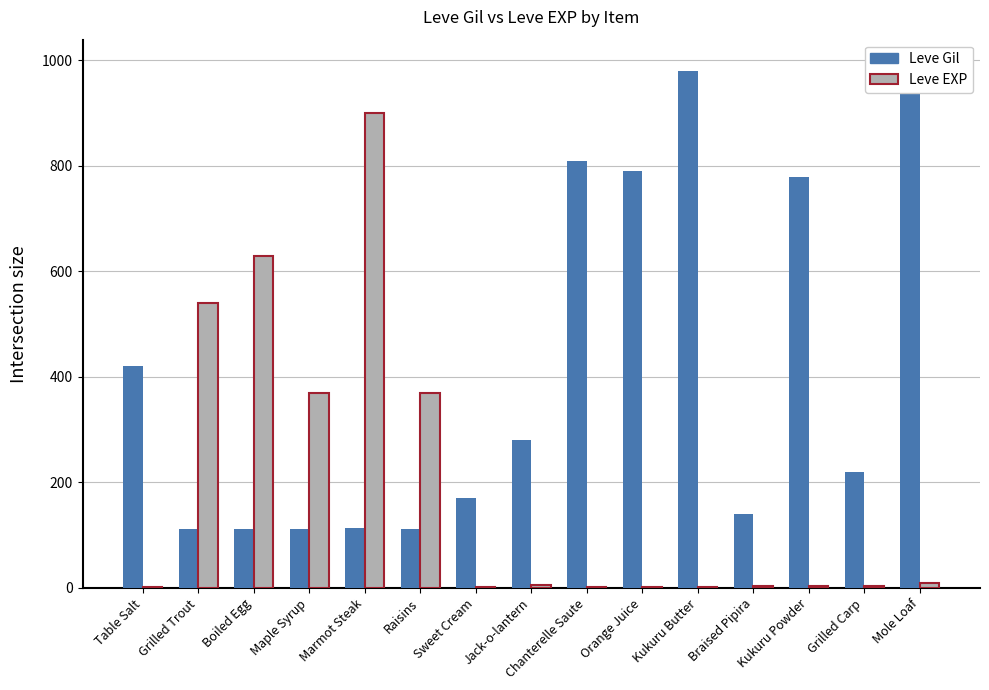

What position from the left is Chanterelle Saute?

9